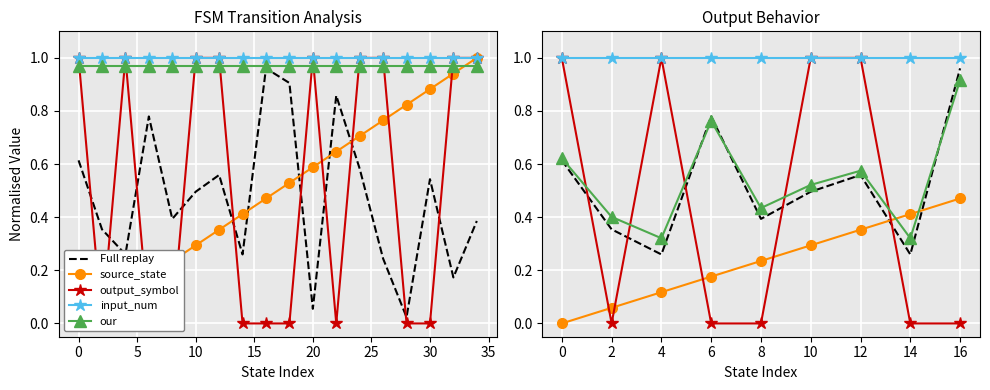

The input_num series shows 1.0 at 10. True or false?

True